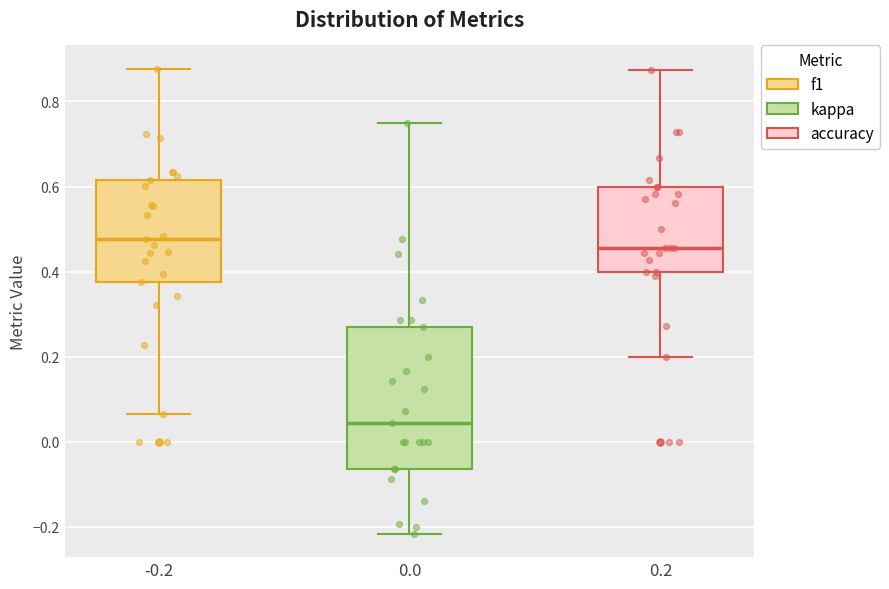

Reading left to right, transcribe this box plot: for each box, give where its median line is, the range the box spans, and where its two whiskers end, as read against the y-axis. The values are not printed on the chart, so give them approximately, as read against the axis.

-0.2: median 0.48, box 0.38 to 0.62, whiskers 0.06 to 0.88
0.0: median 0.04, box -0.06 to 0.26, whiskers -0.22 to 0.76
0.2: median 0.46, box 0.40 to 0.60, whiskers 0.20 to 0.88